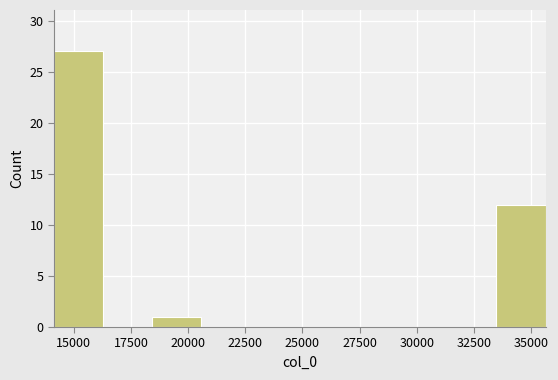

Reading left to right, transcribe this chart: for each bar, give the range it covers on the x-axis and its height. Neither the bar edges nor the heights are printed on the chart, so give them approximately, as read against the axes.

14000 to 16500: 27
16500 to 18500: 0
18500 to 20500: 1
20500 to 22500: 0
22500 to 25000: 0
25000 to 27000: 0
27000 to 29000: 0
29000 to 31500: 0
31500 to 33500: 0
33500 to 35500: 12